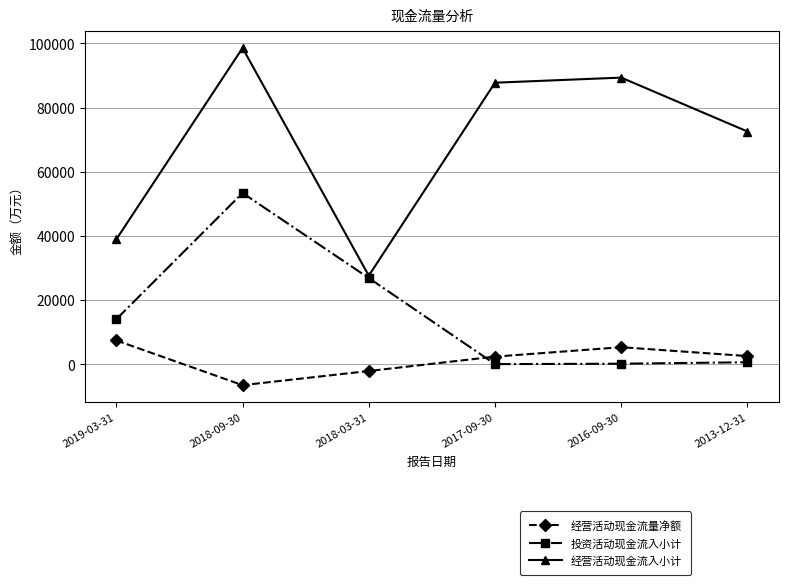

The value of 经营活动现金流入小计 at 2016-09-30 is 137892. True or false?

False